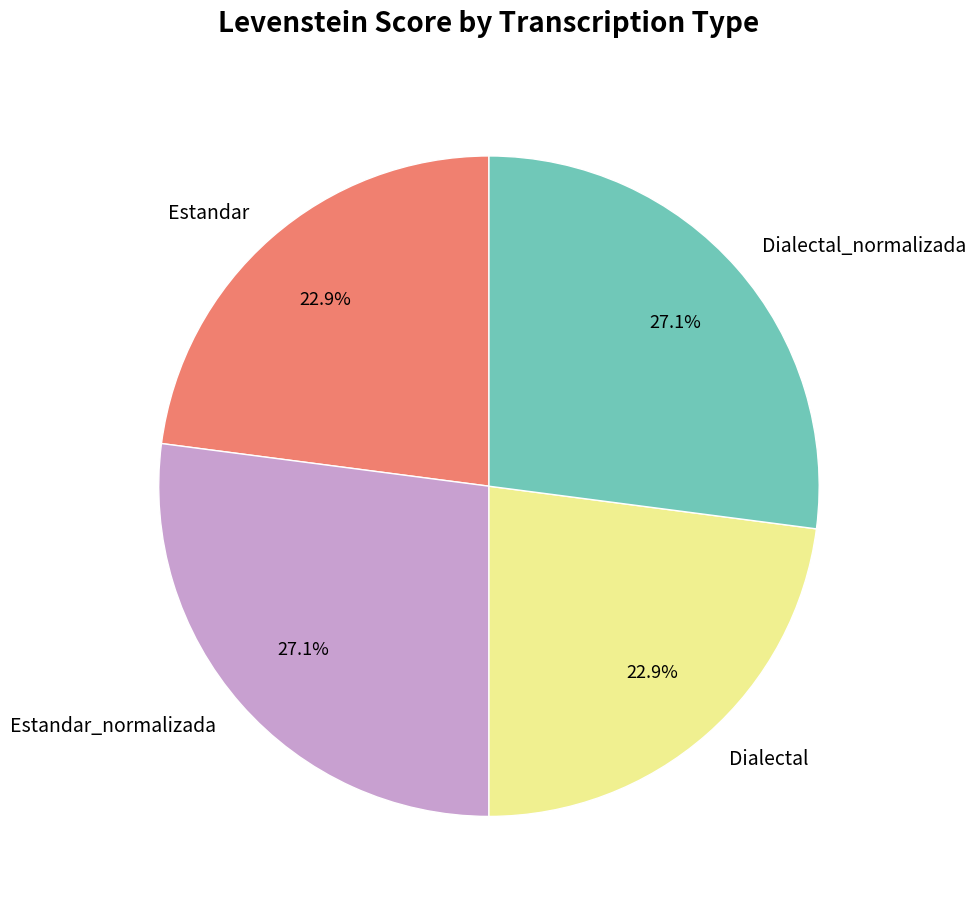

To the nearest percent, what portion does Dialectal represent?

23%